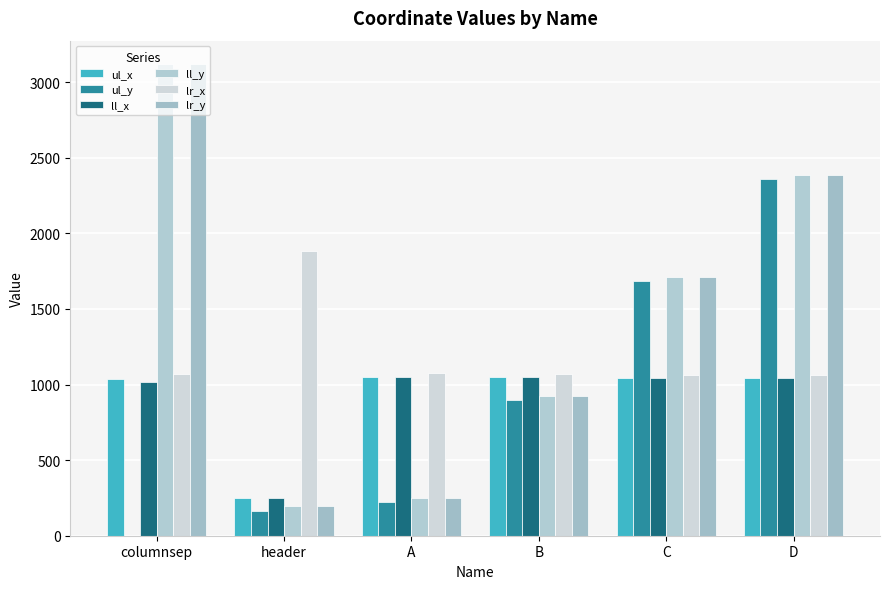

Which series has the largest total across all categories?

ll_y